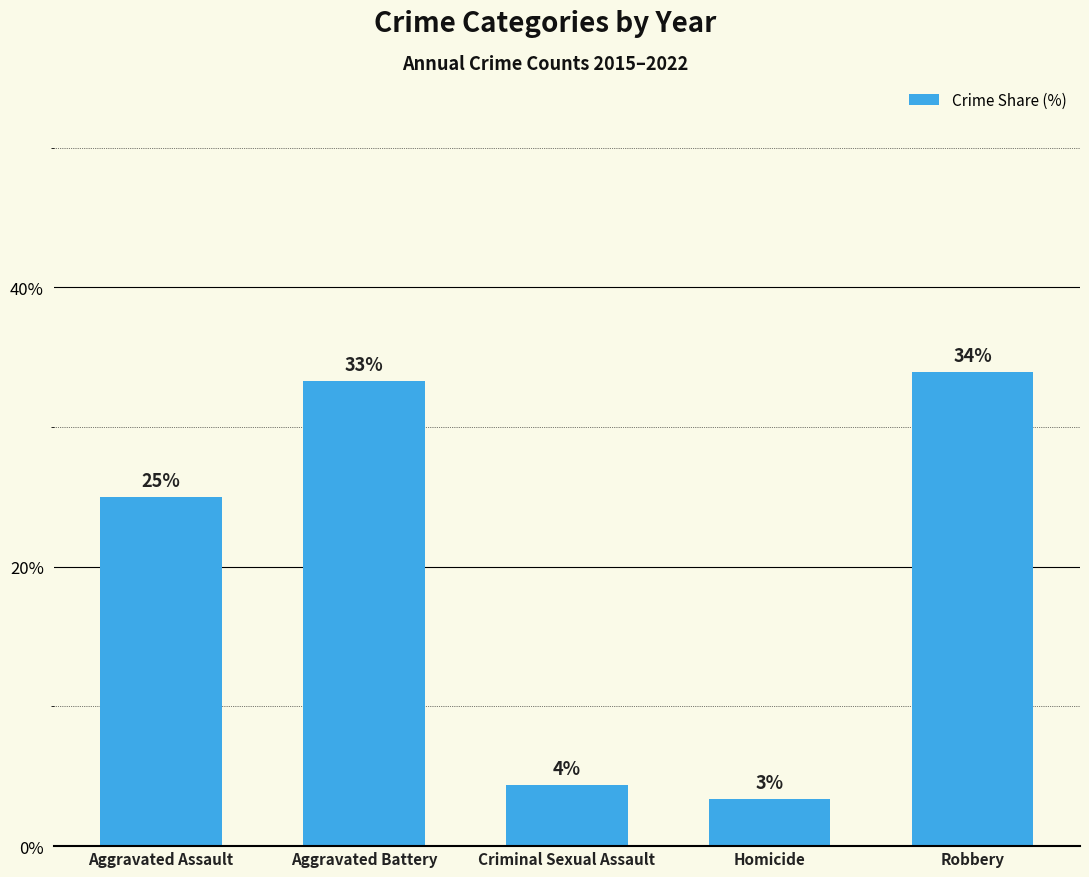

What is the difference between the values at Aggravated Battery and Homicide?

29.9